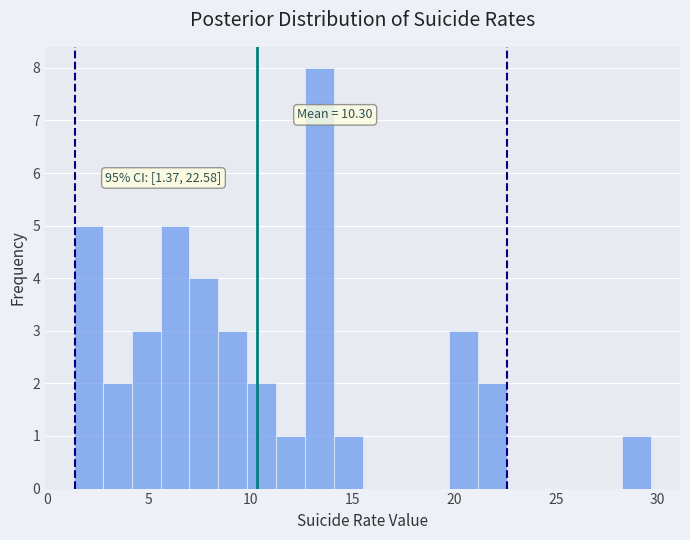

Read against the x-axis, roughly where is the centre of the tallest bar?

13.5